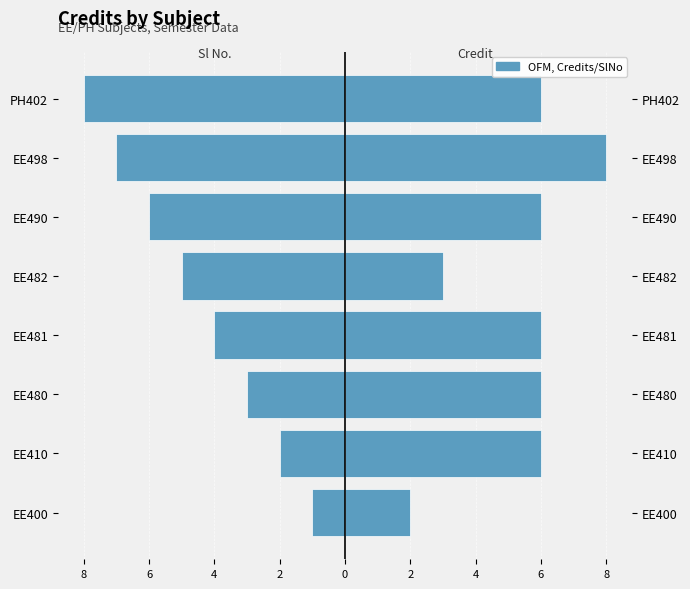

What is the difference between the maximum and minimum values in the Credit (right) series?

6